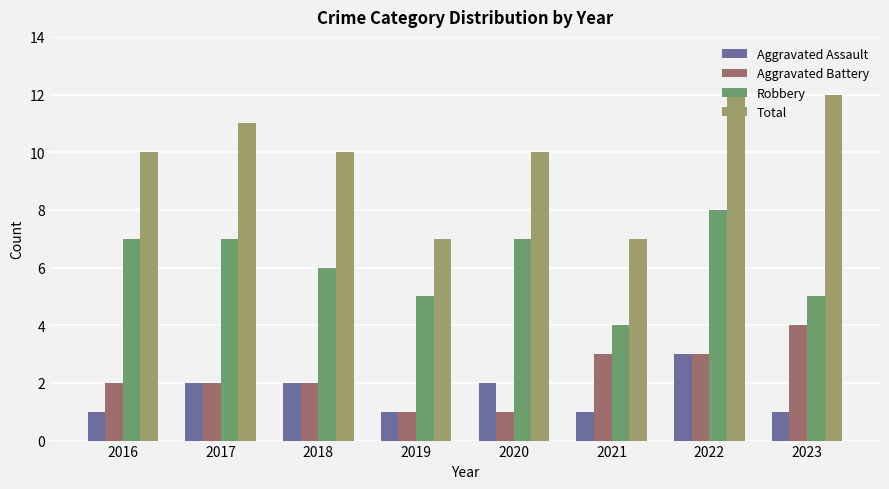

How many bars are there in each group?

4